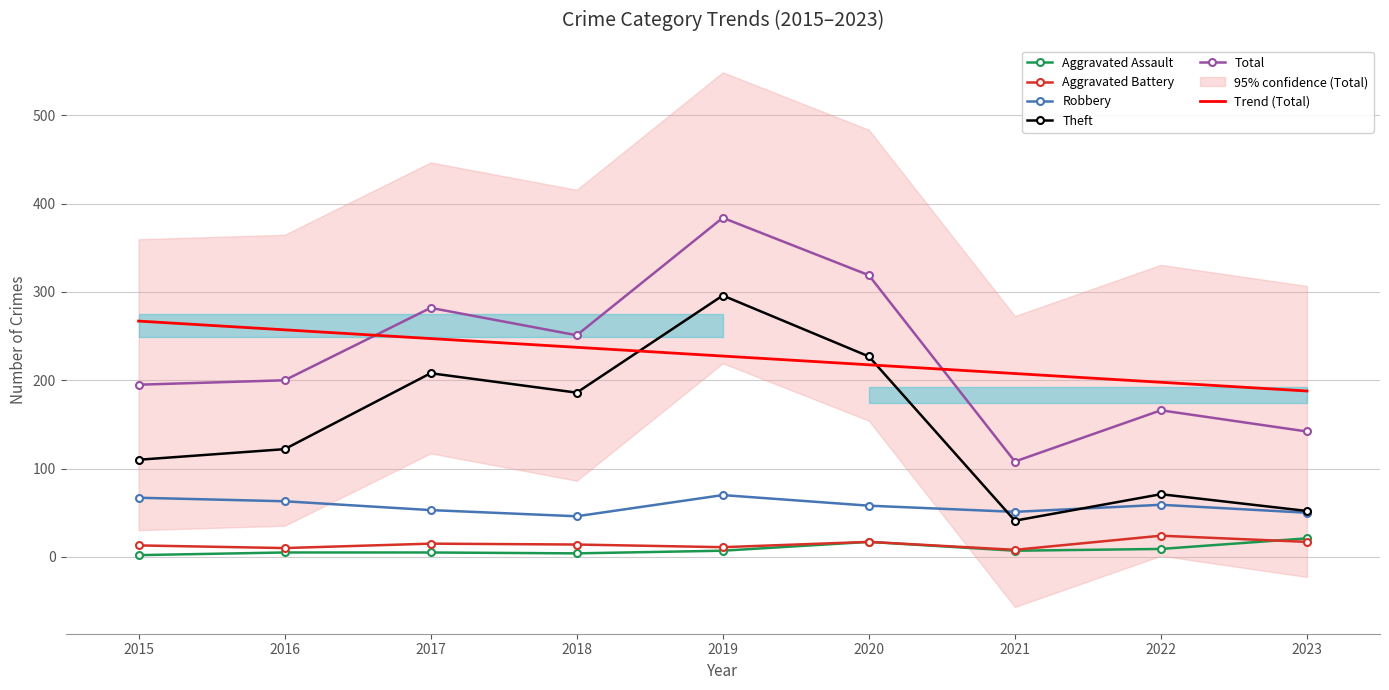

Is the value of Robbery at 2015 greater than the value of Aggravated Assault at 2017?

Yes